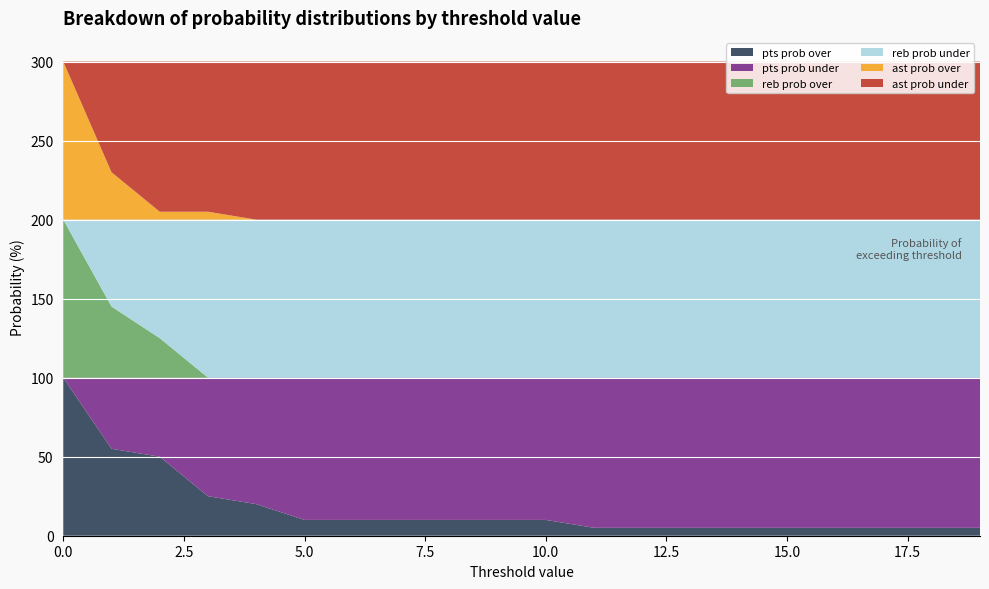

Reading left to right, list all the values displayed in this chart.

pts prob over: 100	55	50	25	20	10	10	10	10	10	10	5	5	5	5	5	5	5	5	5
pts prob under: 0	45	50	75	80	90	90	90	90	90	90	95	95	95	95	95	95	95	95	95
reb prob over: 100	45	25	0	0	0	0	0	0	0	0	0	0	0	0	0	0	0	0	0
reb prob under: 0	55	75	100	100	100	100	100	100	100	100	100	100	100	100	100	100	100	100	100
ast prob over: 100	30	5	5	0	0	0	0	0	0	0	0	0	0	0	0	0	0	0	0
ast prob under: 0	70	95	95	100	100	100	100	100	100	100	100	100	100	100	100	100	100	100	100